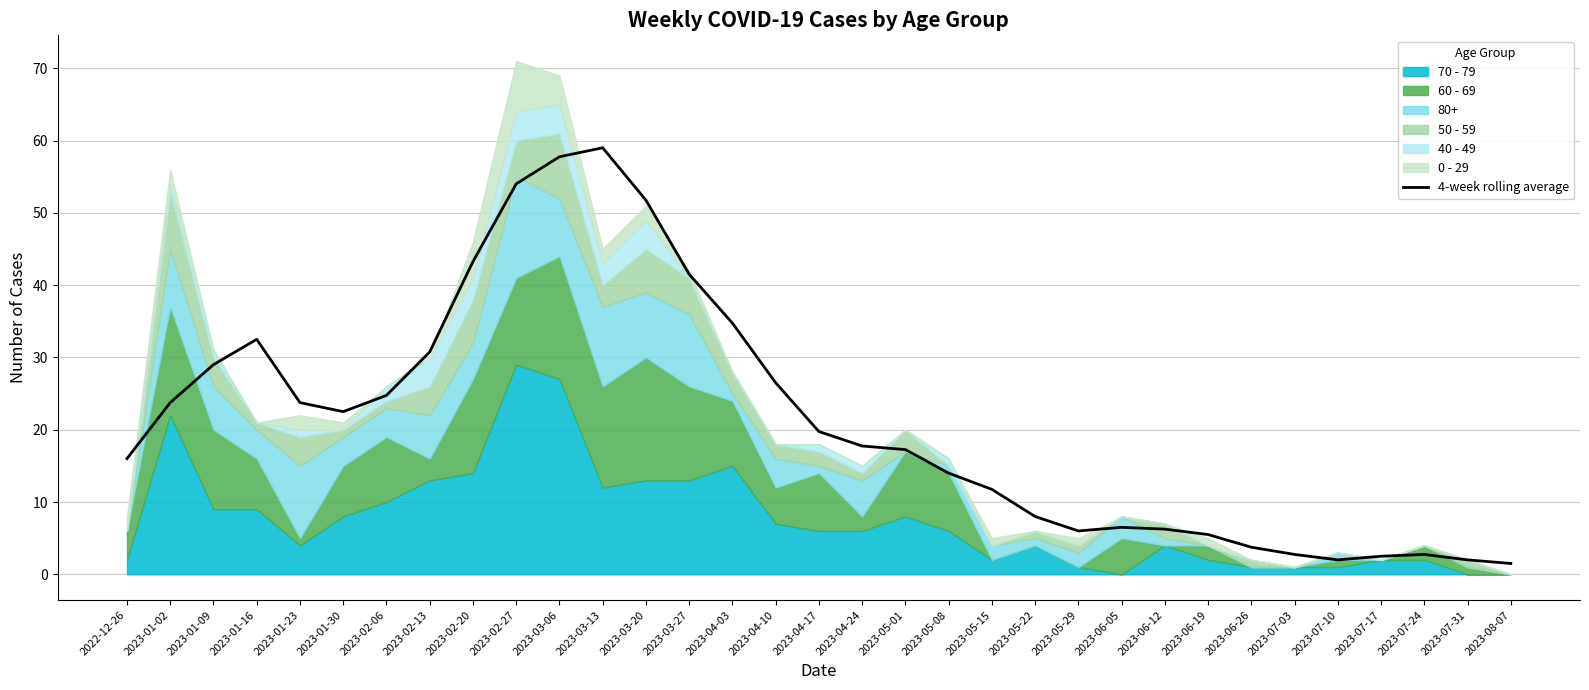

Which category has the lowest value across all series?

2023-08-07